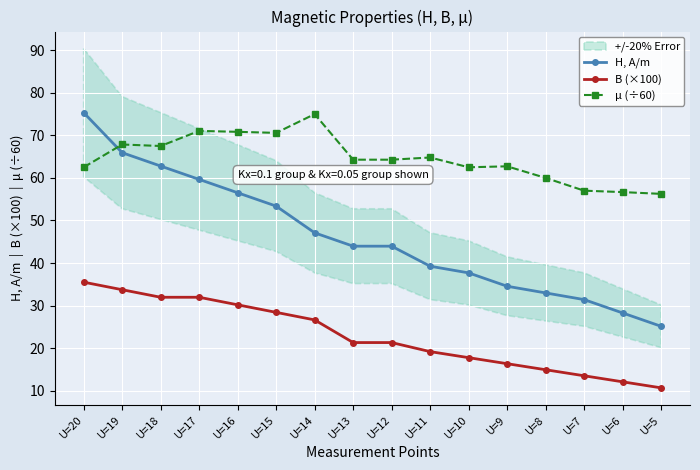

How many data points does each series have?

16